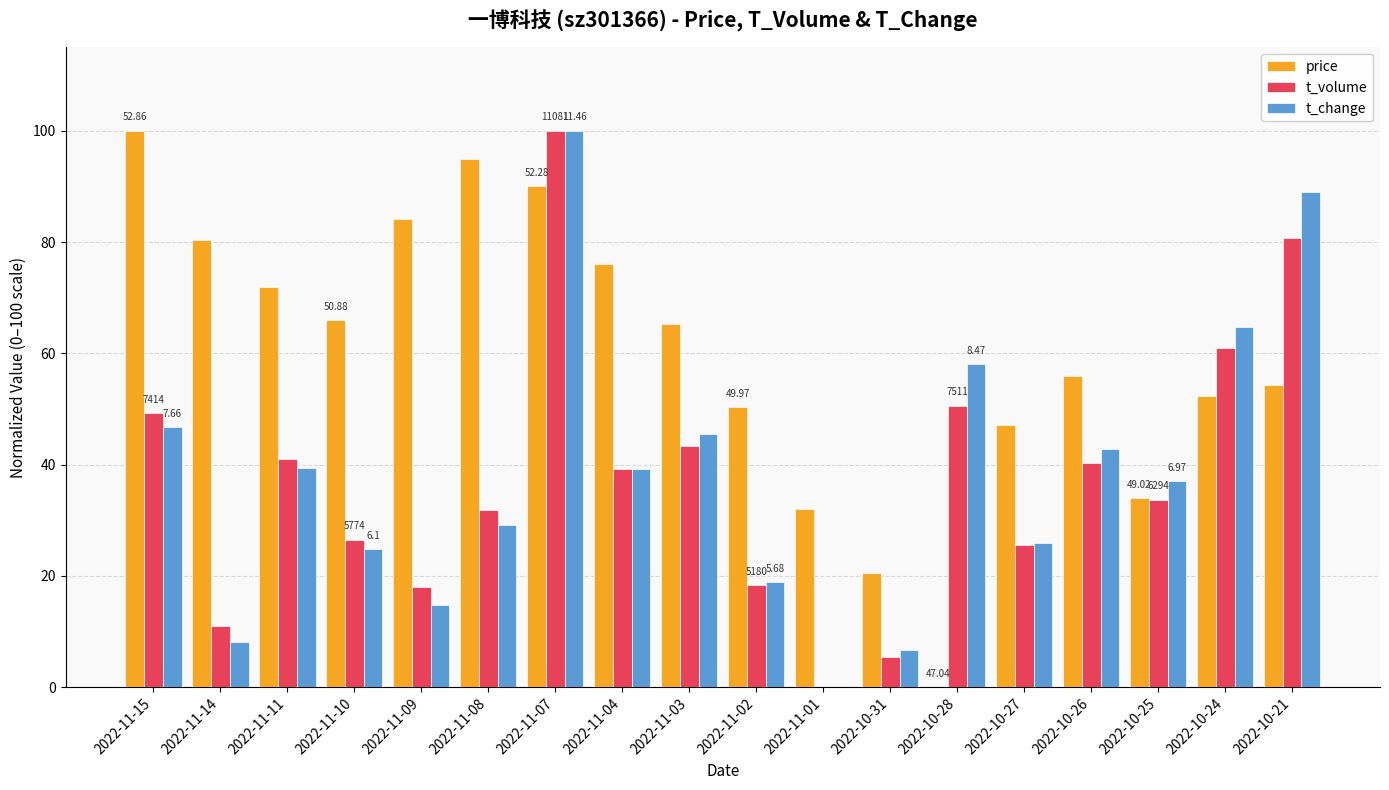

Between 2022-11-02 and 2022-10-31, which series saw the biggest shift?

price